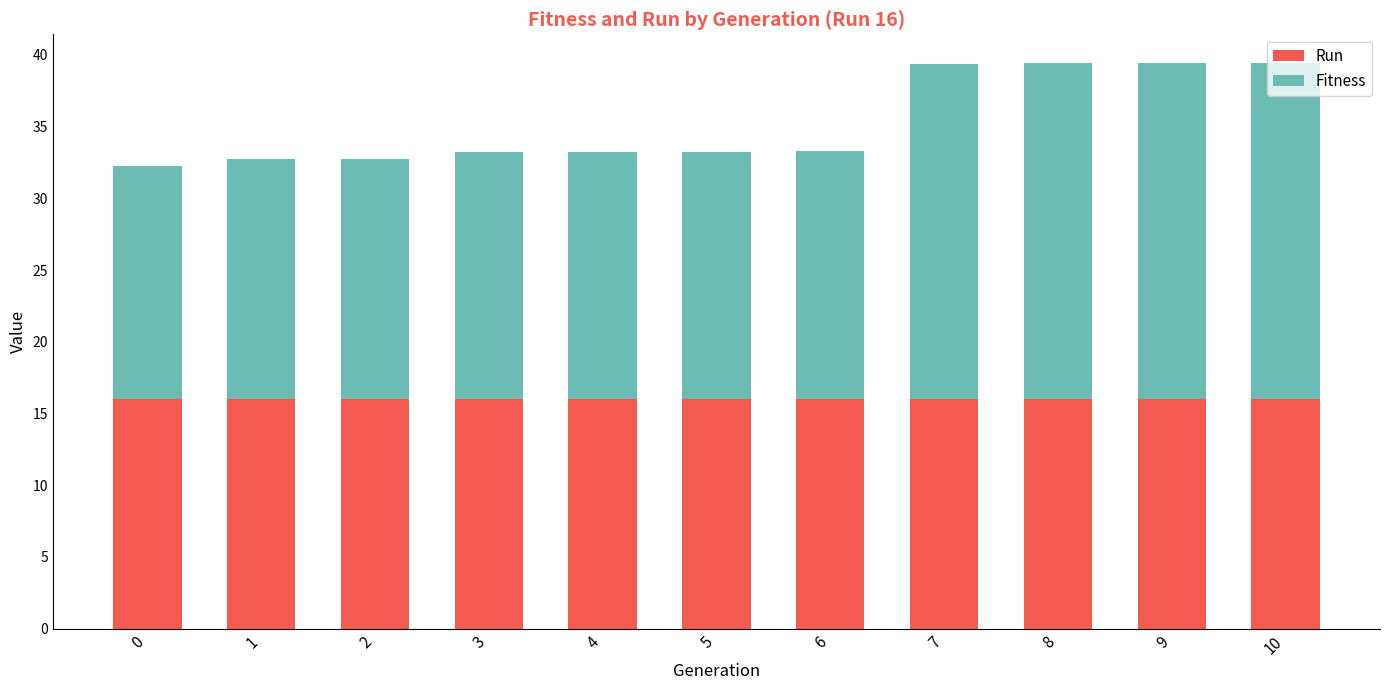

What is the total value across all series at 7?

39.3